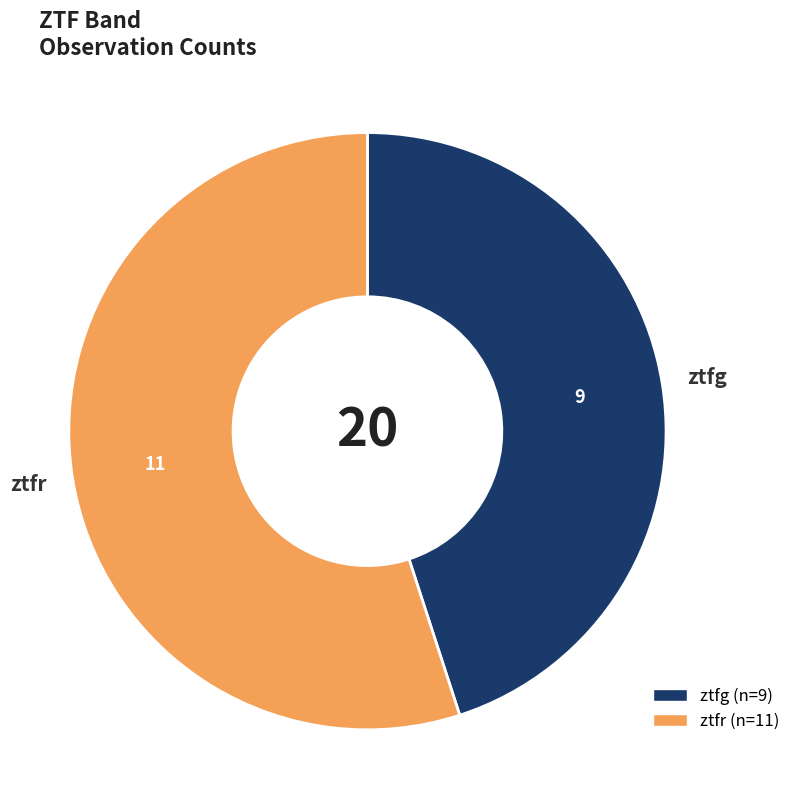

What is the largest slice in the pie chart?

ztfr